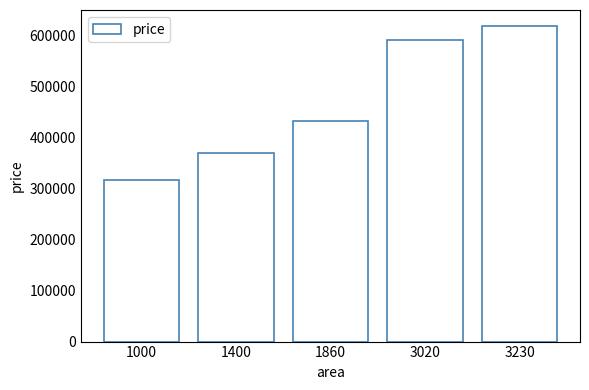

What is the change in value from 1000 to 3020?

+274291.1